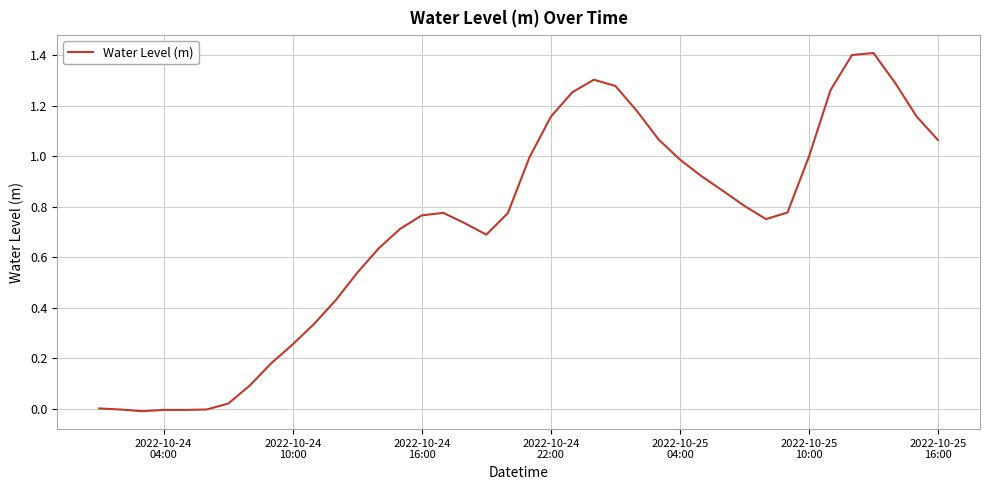

What is the maximum value shown in the chart?

1.4